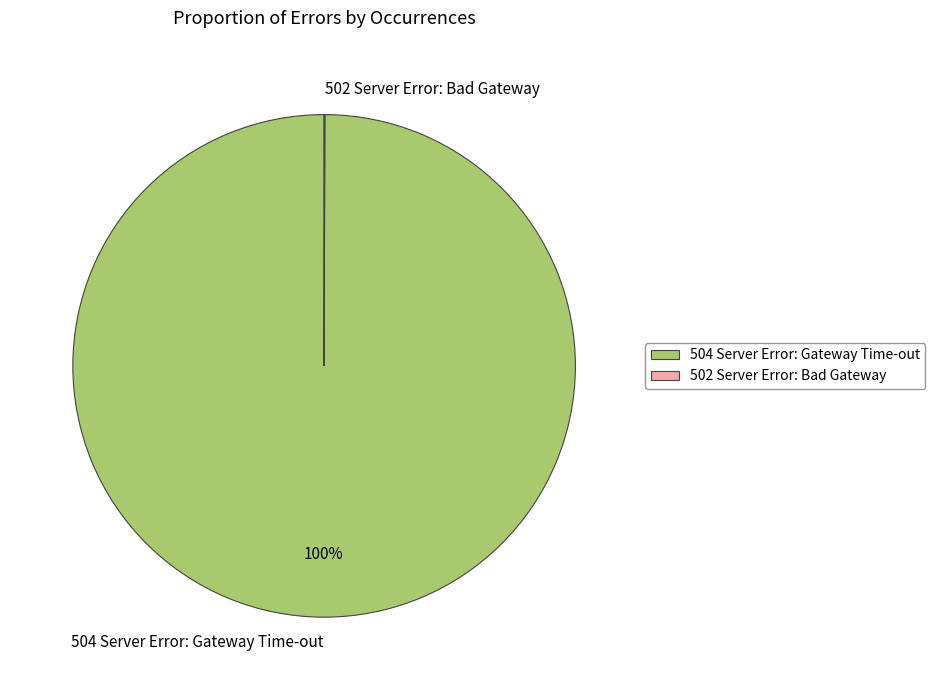

Does any single category account for the majority?

Yes